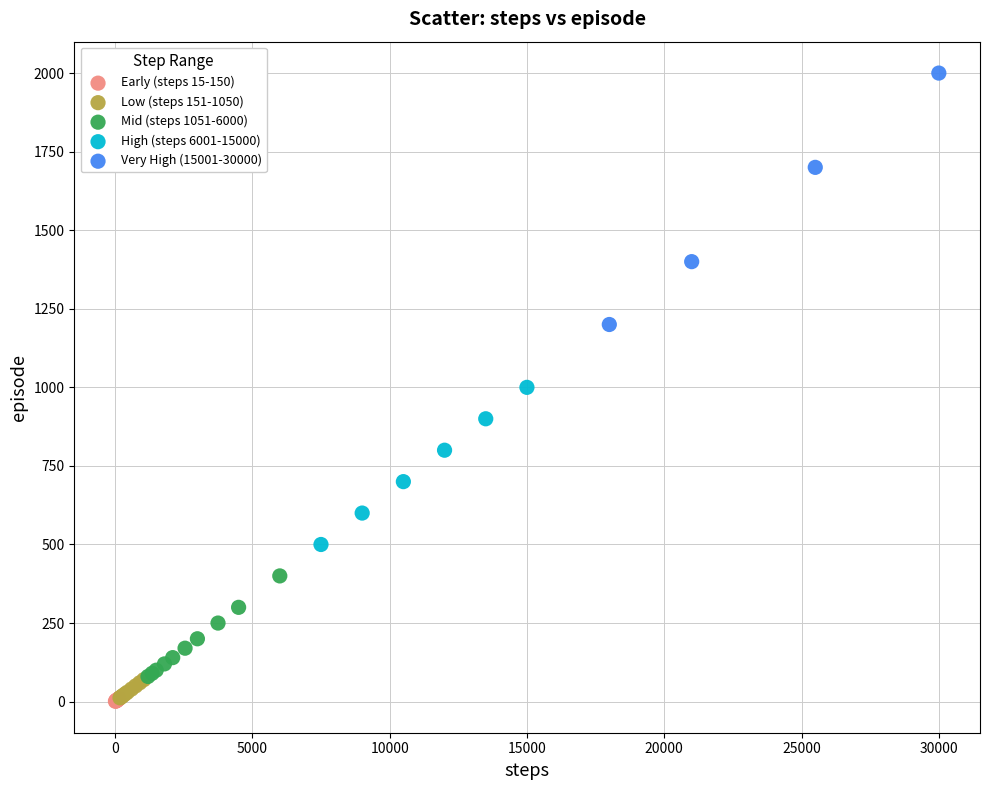

Which series has the largest Y range (max minus min)?

Very High (15001-30000)